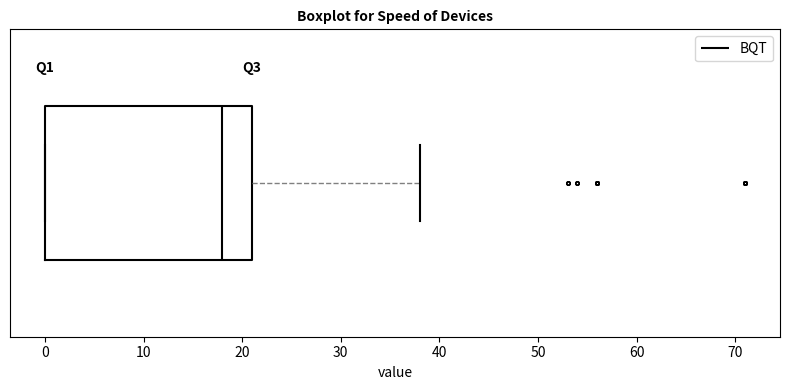

Where does the right whisker of the box end on the x-axis? The values are not printed on the chart, so give them approximately, as read against the axis.

38